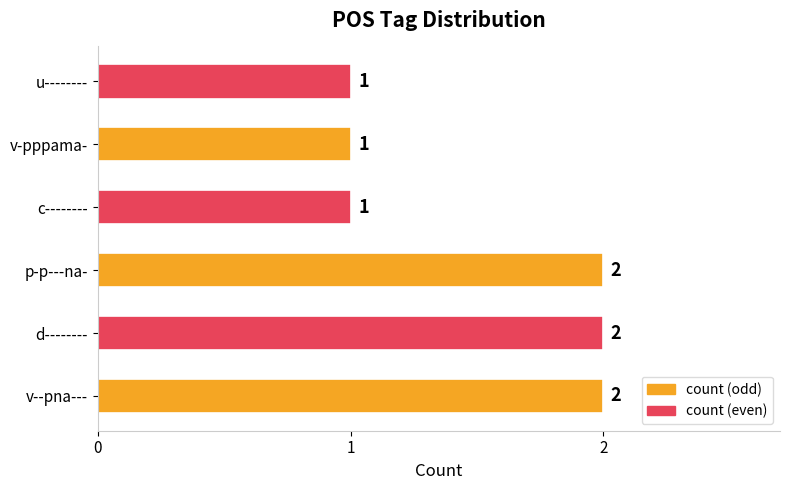

Between v-pppama- and p-p---na-, which is larger?

p-p---na-